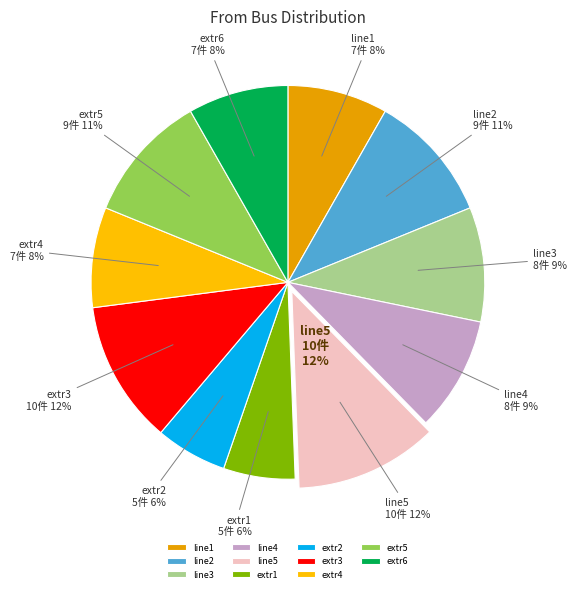

Combined, do line1 and extr6 account for over 50%?

No